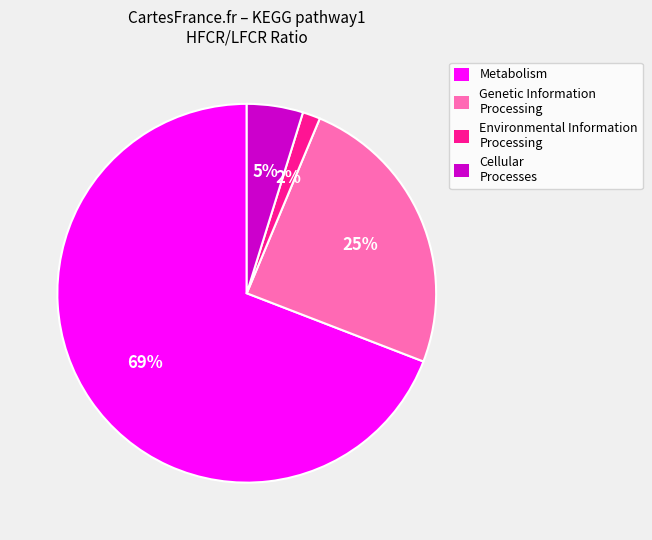

Count the number of slices in the pie.

4